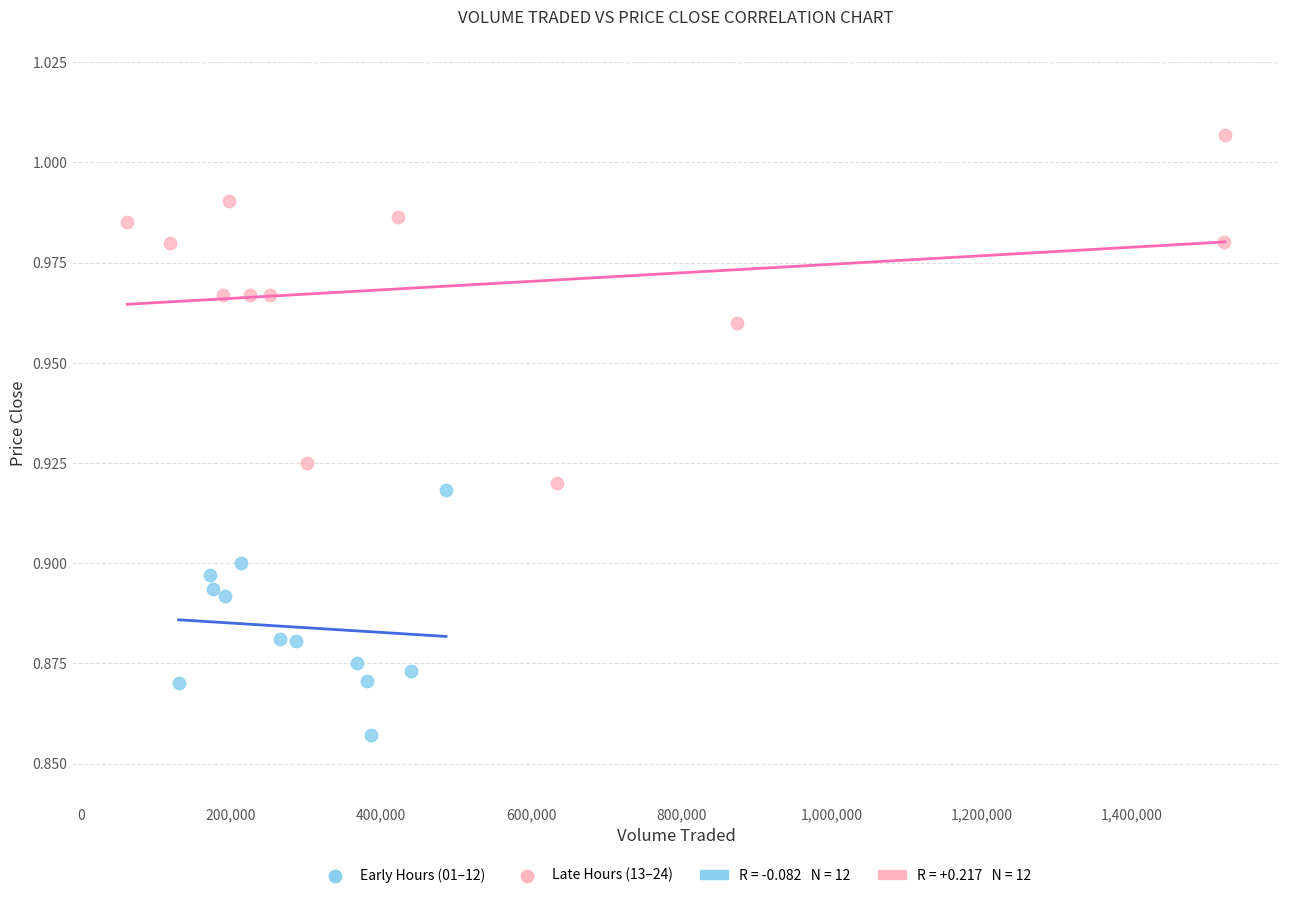

Which series has the widest spread of Y values?

Late Hours (13–24)